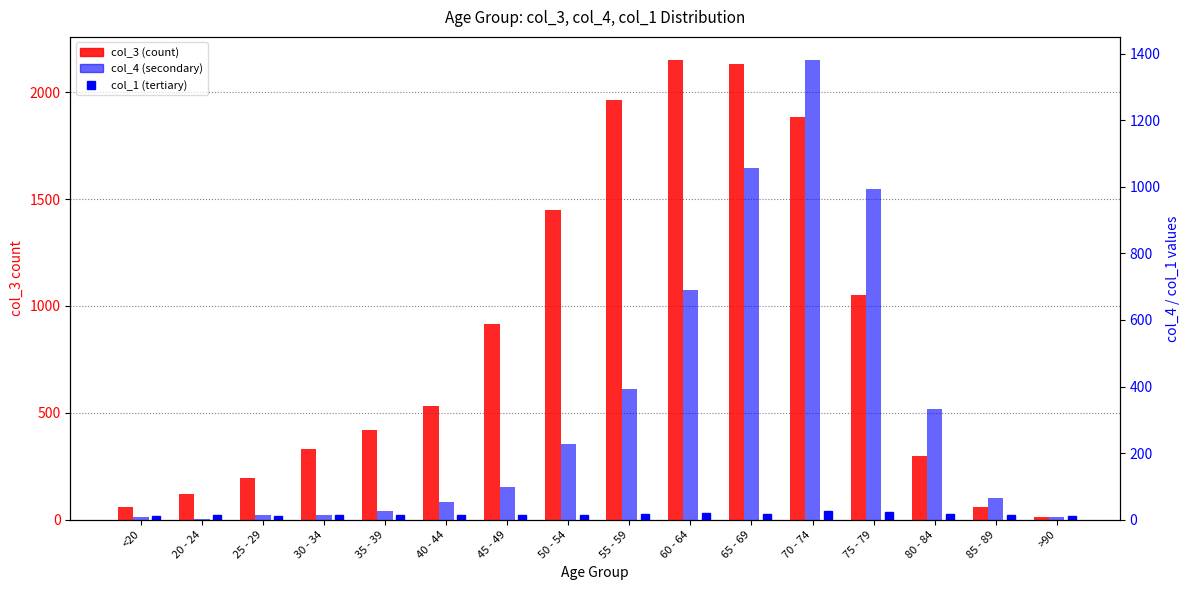

What position from the left is 70 - 74?

12